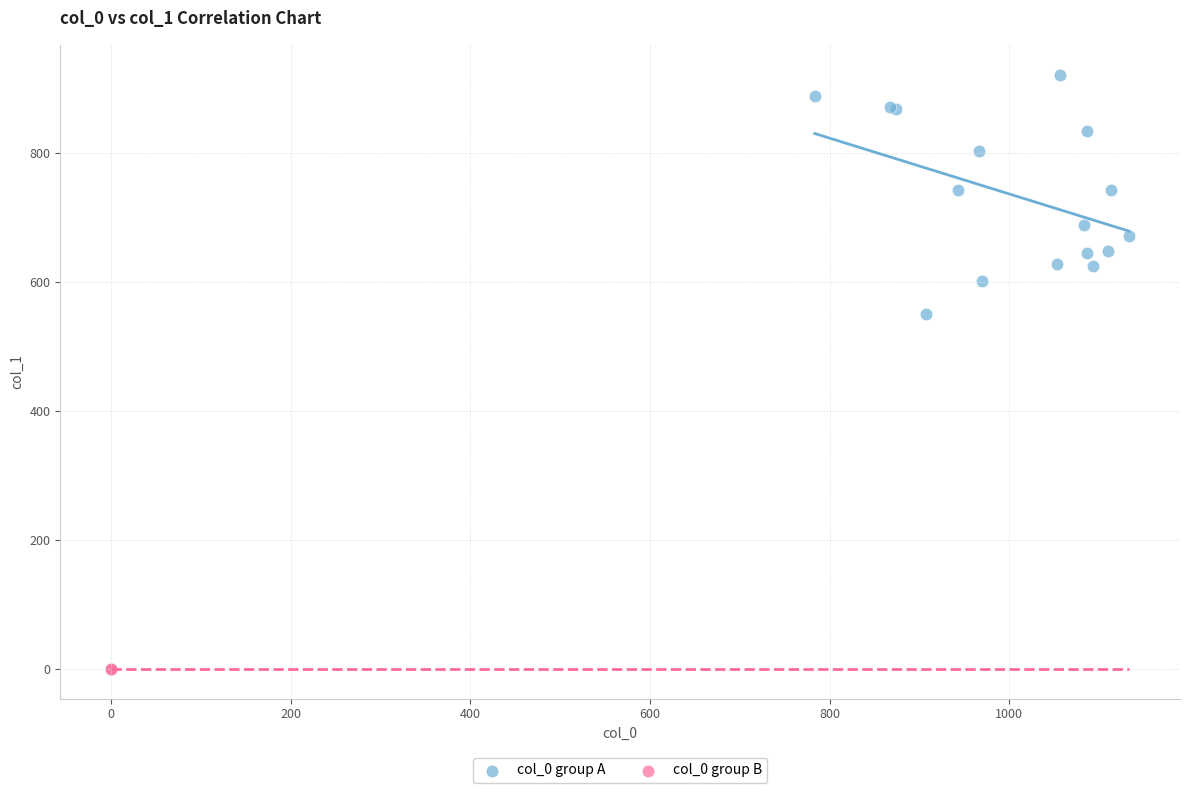

Which series reaches the minimum Y coordinate?

col_0 group B